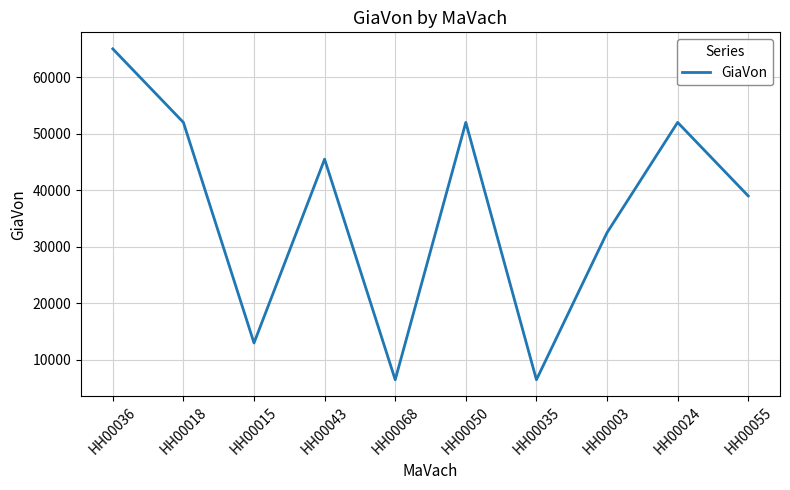

What is the change in value from HH00036 to HH00018?

-13000